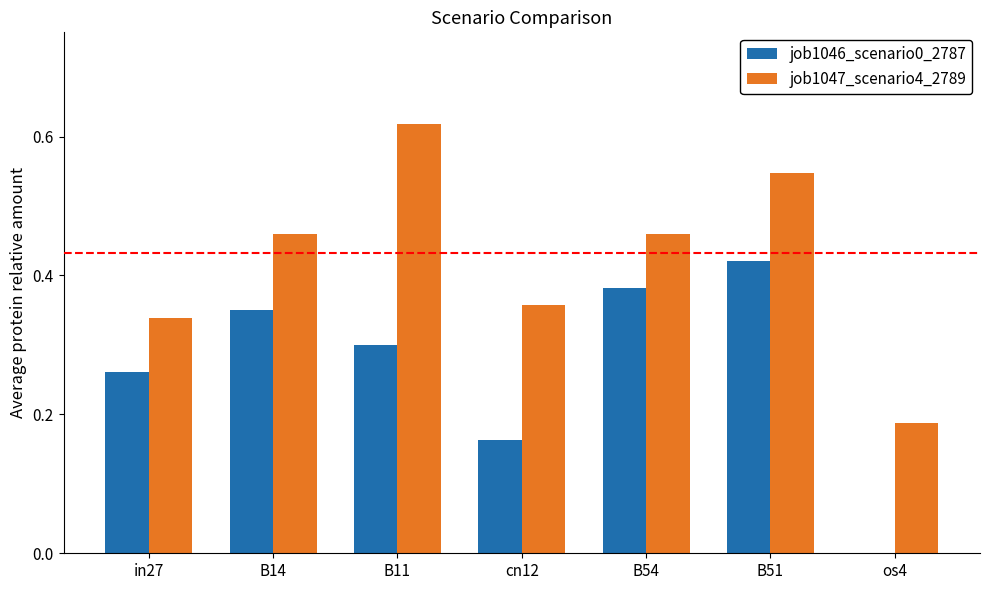

Between in27 and os4, which series saw the biggest shift?

job1046_scenario0_2787